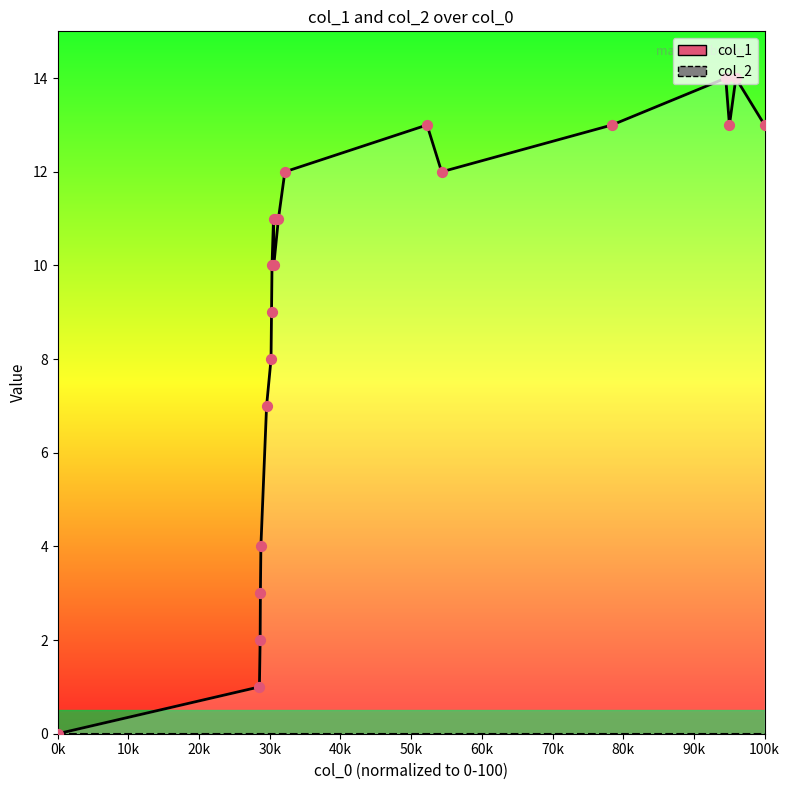

Approximately how many times larger is the value at 19 compared to 40k?

3.2